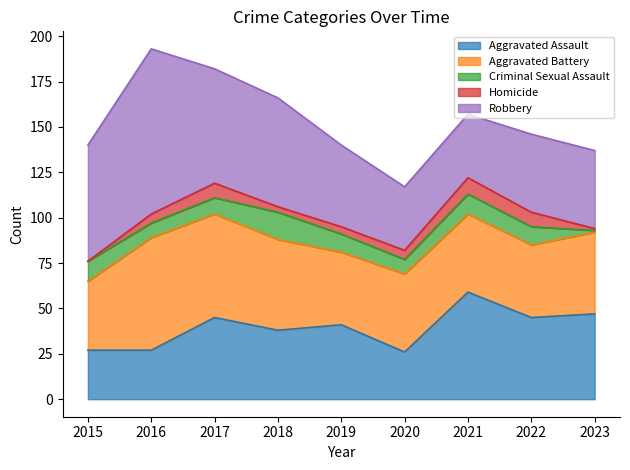

Which has a higher value, 2016 or 2018?

2018